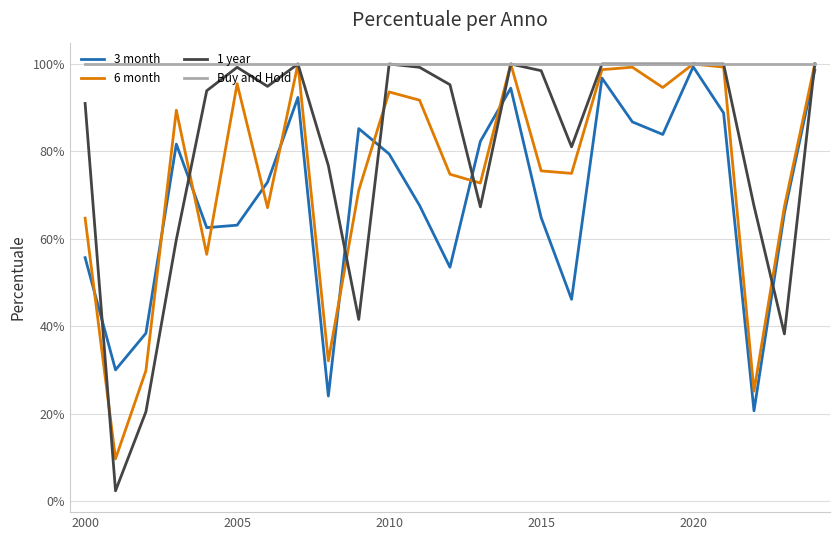

True or false: Buy and Hold and 3 month intersect in this chart.

False